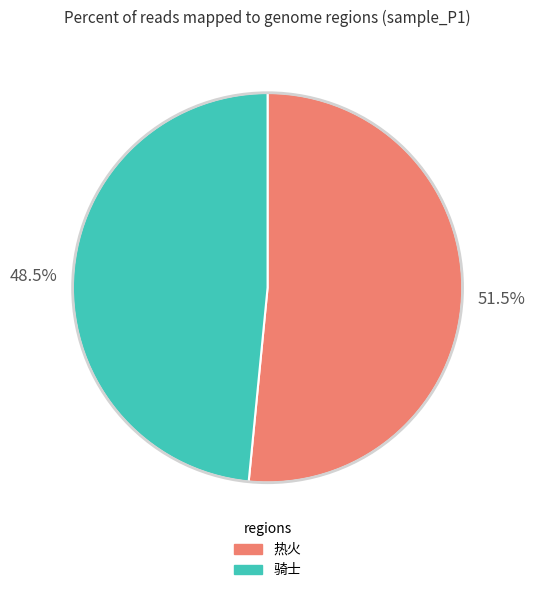

Rank the categories by value from lowest to highest.

骑士, 热火